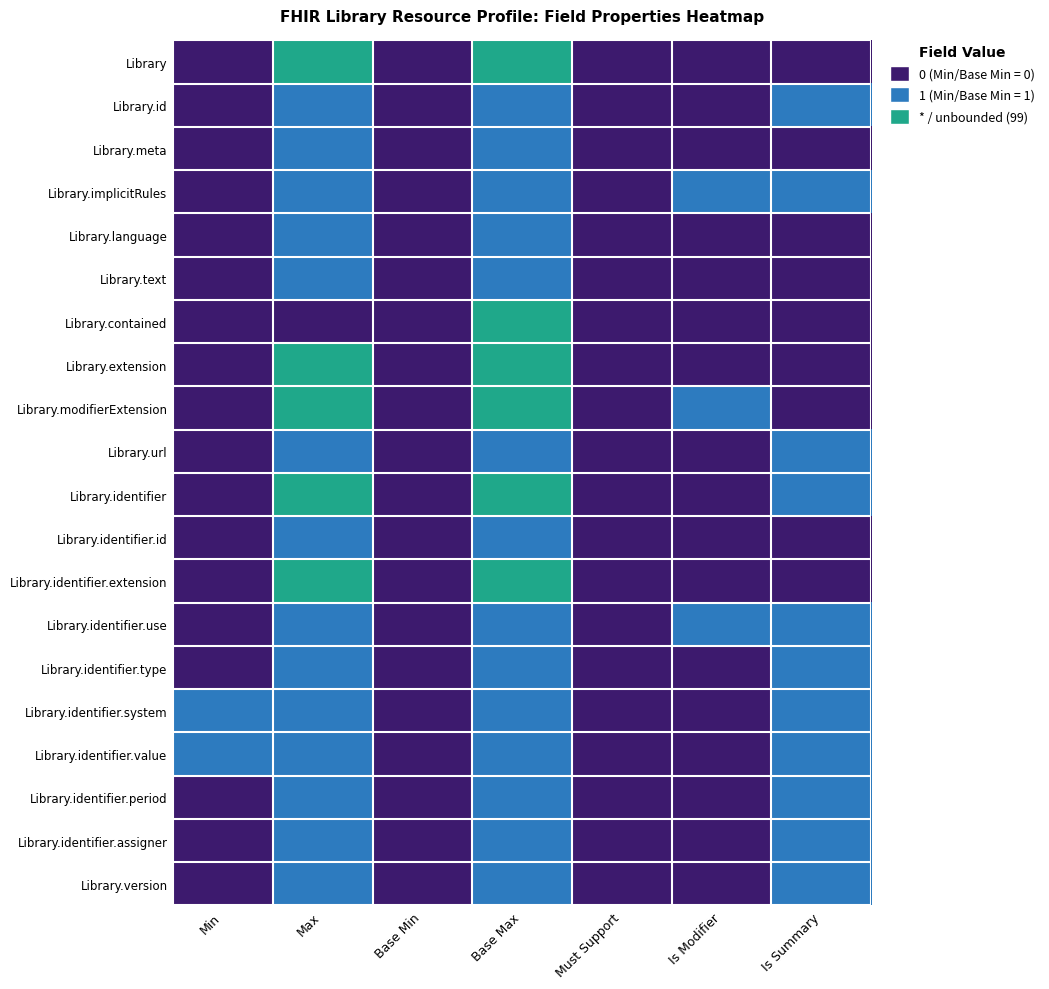

Rank the series by their maximum value, from lowest to highest.

Library.id, Library.meta, Library.implicitRules, Library.language, Library.text, Library.url, Library.identifier.id, Library.identifier.use, Library.identifier.type, Library.identifier.system, Library.identifier.value, Library.identifier.period, Library.identifier.assigner, Library.version, Library, Library.contained, Library.extension, Library.modifierExtension, Library.identifier, Library.identifier.extension